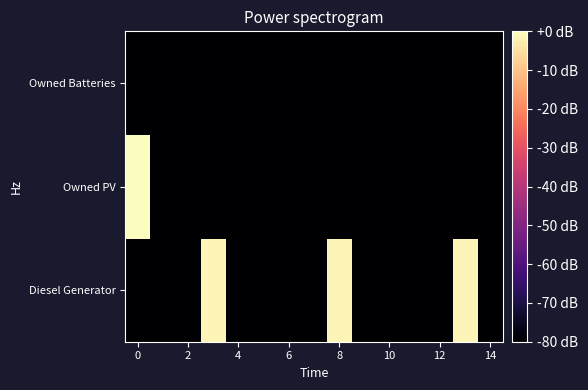

Reading left to right, list all the values displayed in this chart.

Diesel Generator: -80.0	-80.0	-80.0	-1.4	-80.0	-80.0	-80.0	-80.0	-1.4	-80.0	-80.0	-80.0	-80.0	-1.4	-80.0
Owned PV: 0.0	-80.0	-80.0	-80.0	-80.0	-80.0	-80.0	-80.0	-80.0	-80.0	-80.0	-80.0	-80.0	-80.0	-80.0
Owned Batteries: -80.0	-80.0	-80.0	-80.0	-80.0	-80.0	-80.0	-80.0	-80.0	-80.0	-80.0	-80.0	-80.0	-80.0	-80.0